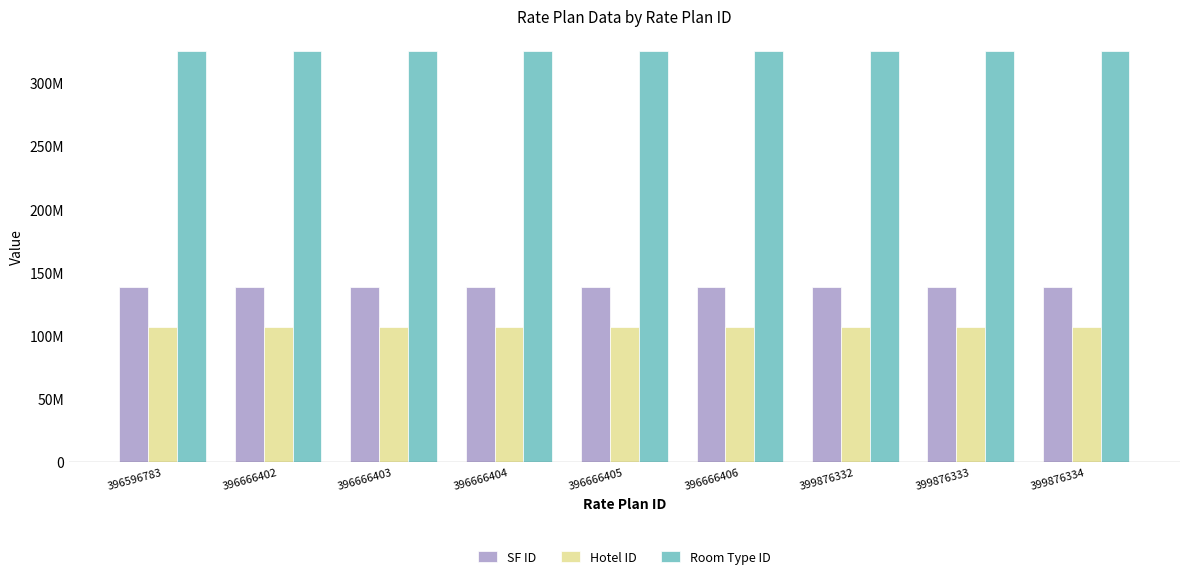

True or false: SF ID has a value of 138581014 at 396666405.

True